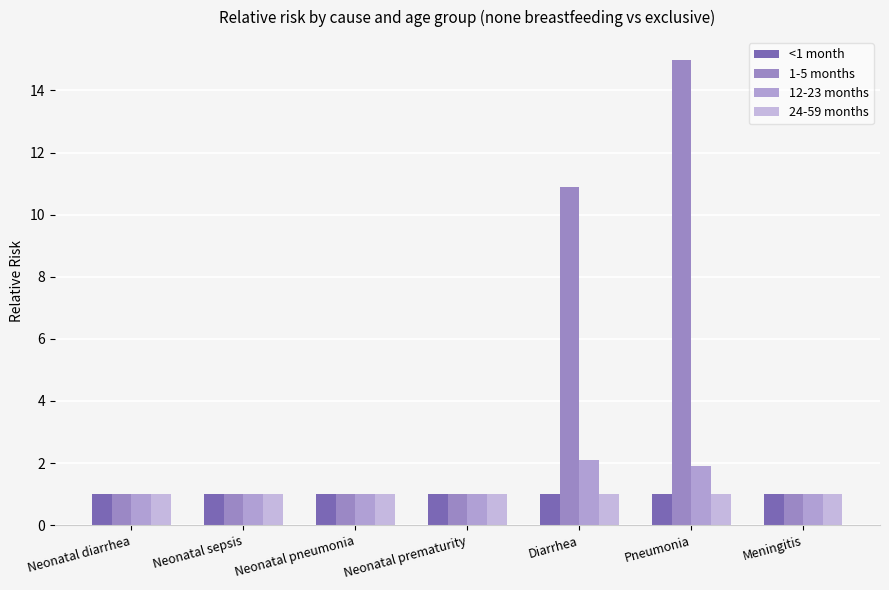

Reading right to left, list all the values displayed in this chart.

<1 month: 1.0	1.0	1.0	1.0	1.0	1.0	1.0
1-5 months: 1.0	15.0	10.9	1.0	1.0	1.0	1.0
12-23 months: 1.0	1.9	2.1	1.0	1.0	1.0	1.0
24-59 months: 1.0	1.0	1.0	1.0	1.0	1.0	1.0